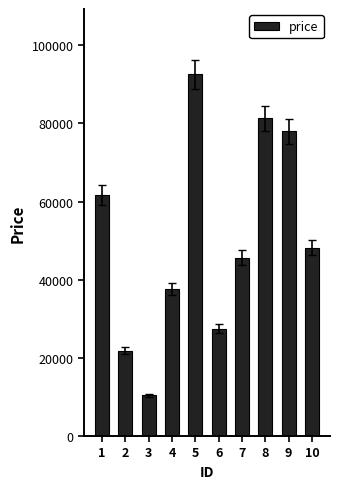

Is it true that the value at 8 is 110555?

False